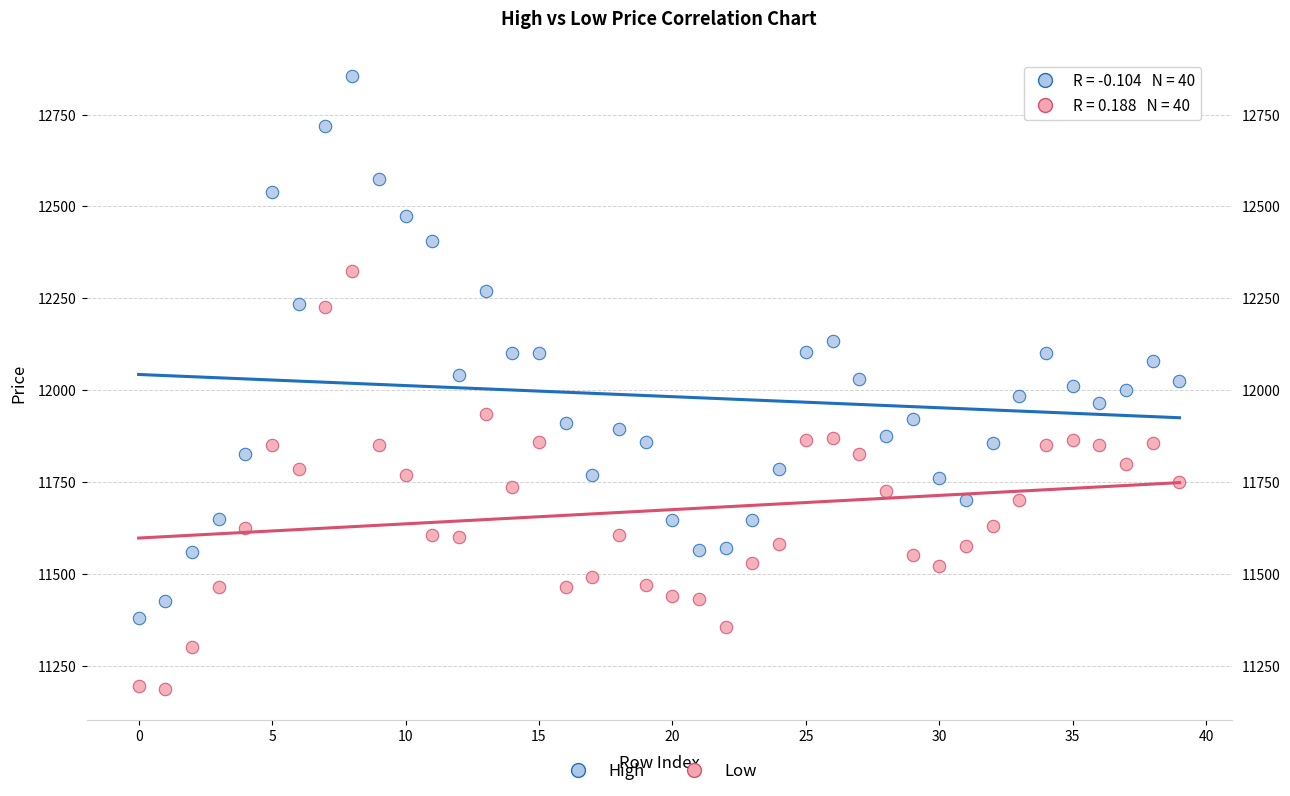

Which series contains the lowest Y value?

Low